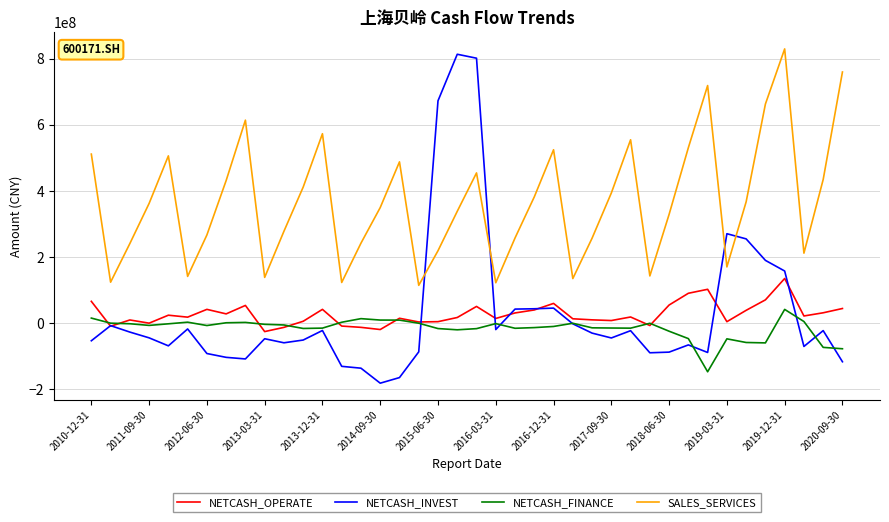

Count the number of data series in this chart.

4